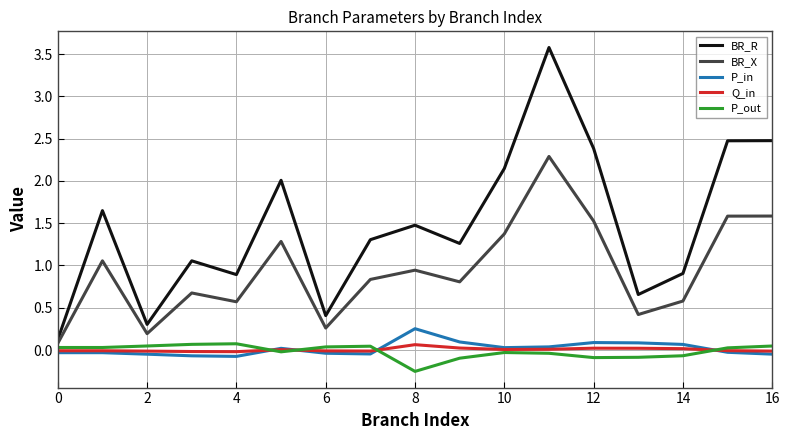

Which series has the widest spread of values?

BR_R